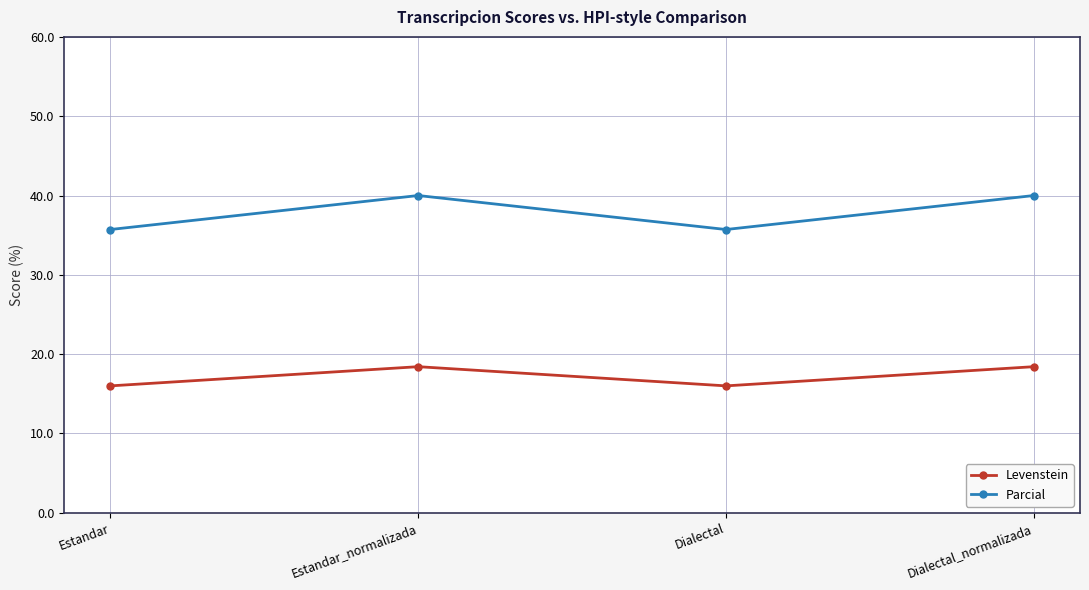

What is the label of the 2nd point from the left?

Estandar_normalizada